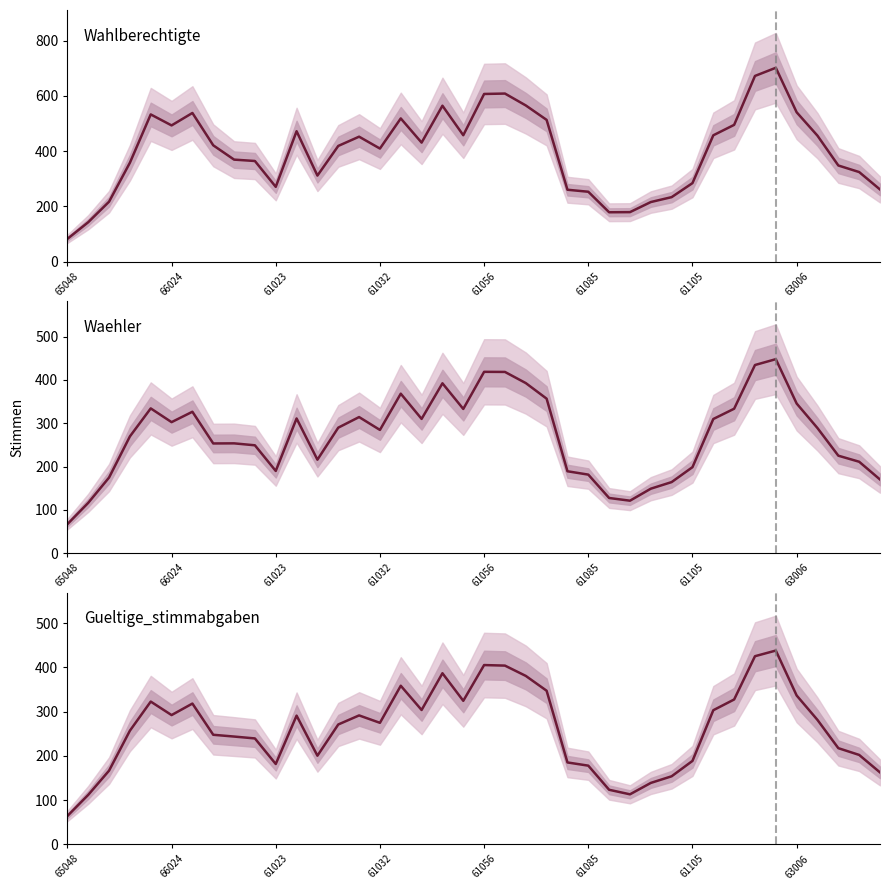

True or false: Wahlberechtigte has a value of 740.1 at 19.

False